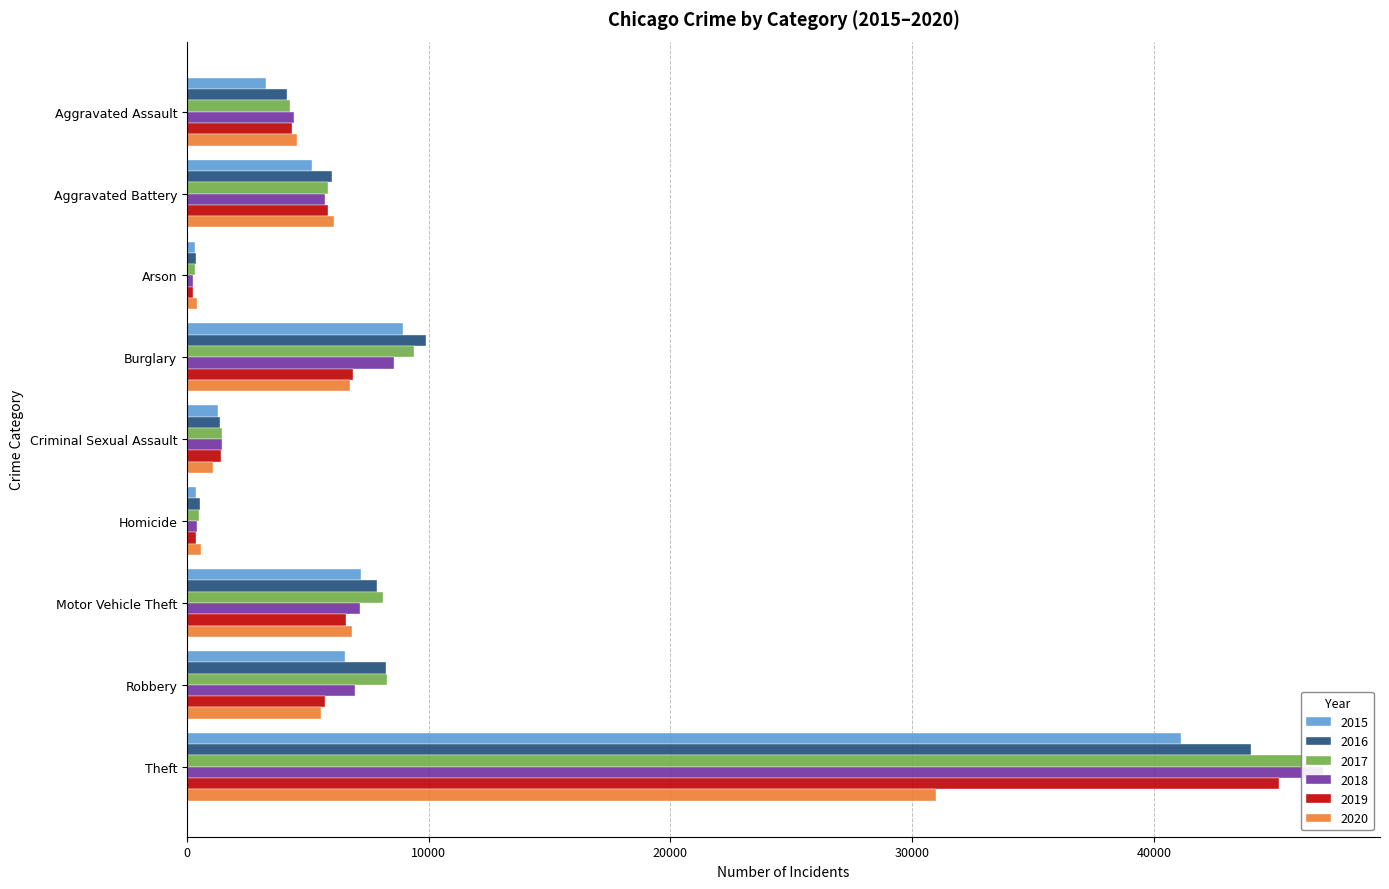

At which label is 2015 closest to 20715?

Burglary